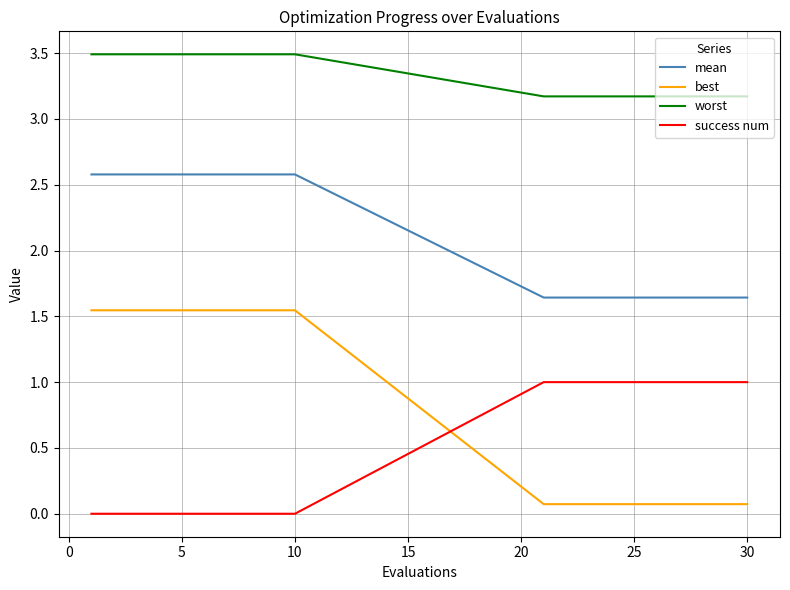

What is the maximum value for worst?

3.5